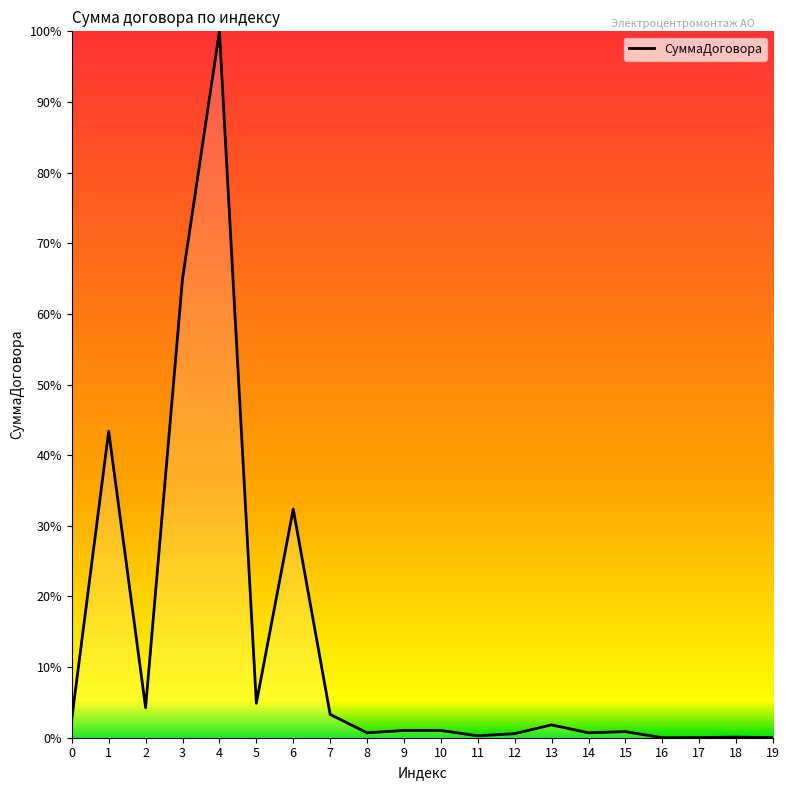

The chart shows a value of 39.4 at 4. True or false?

False